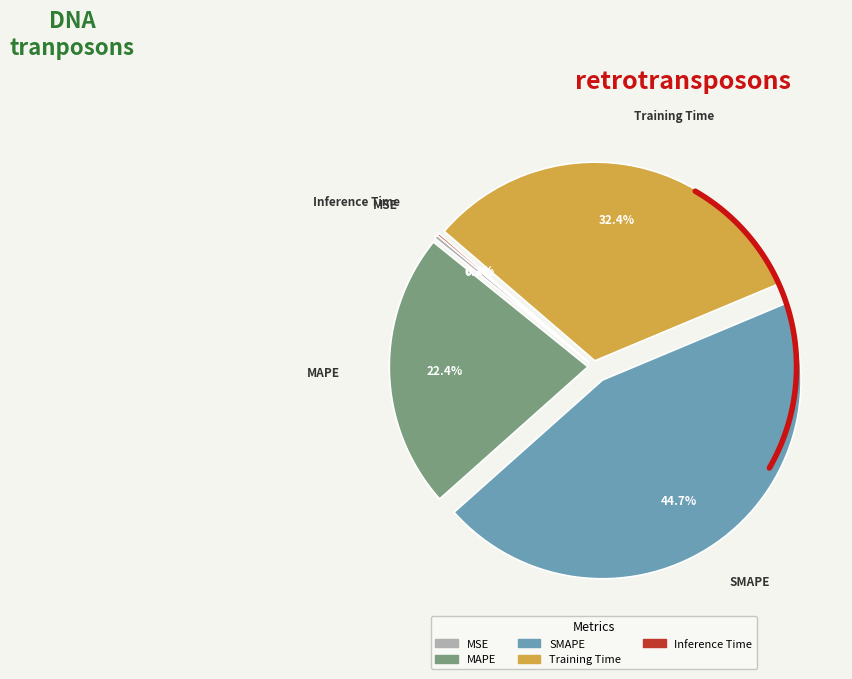

The Training Time slice represents 26% of the pie. True or false?

False